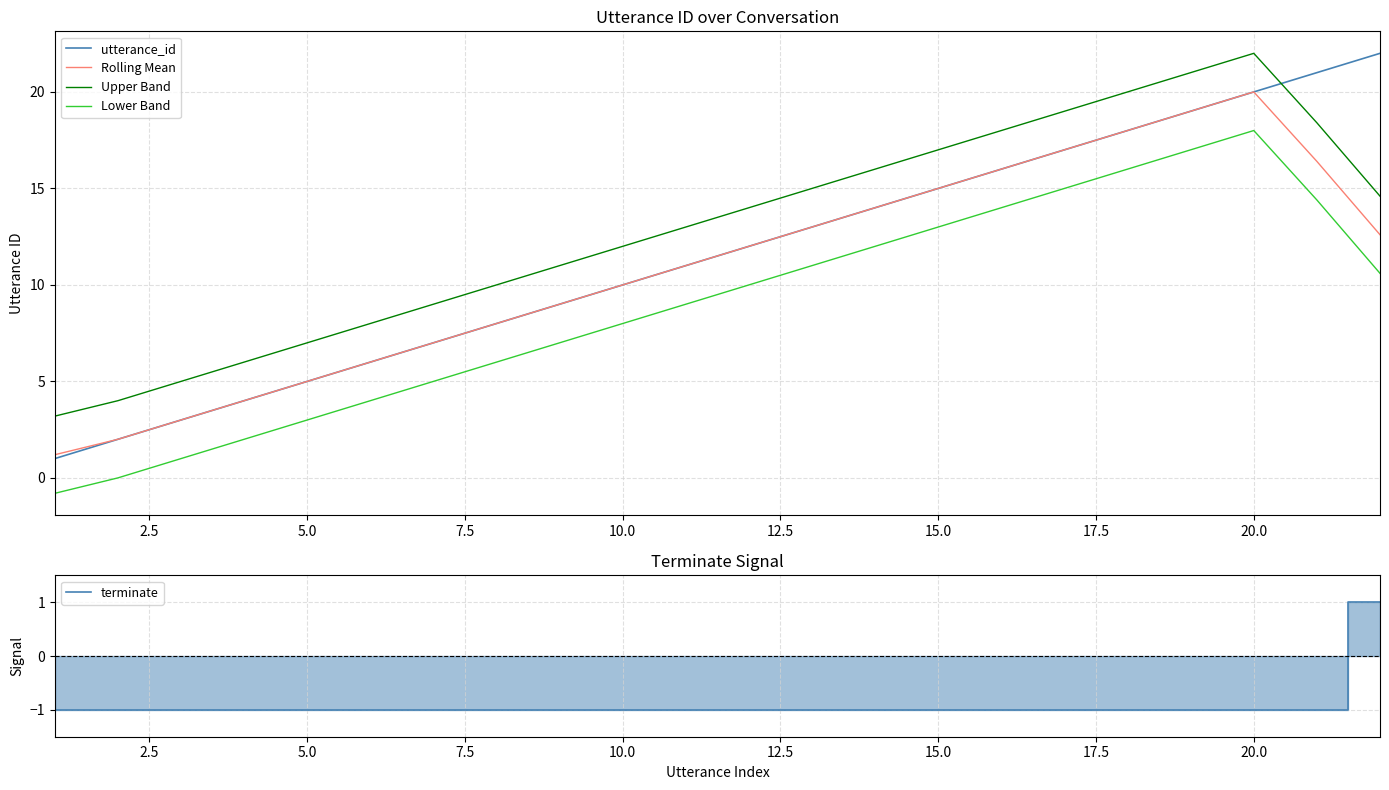

What is the difference between the maximum and minimum values in the terminate series?

2